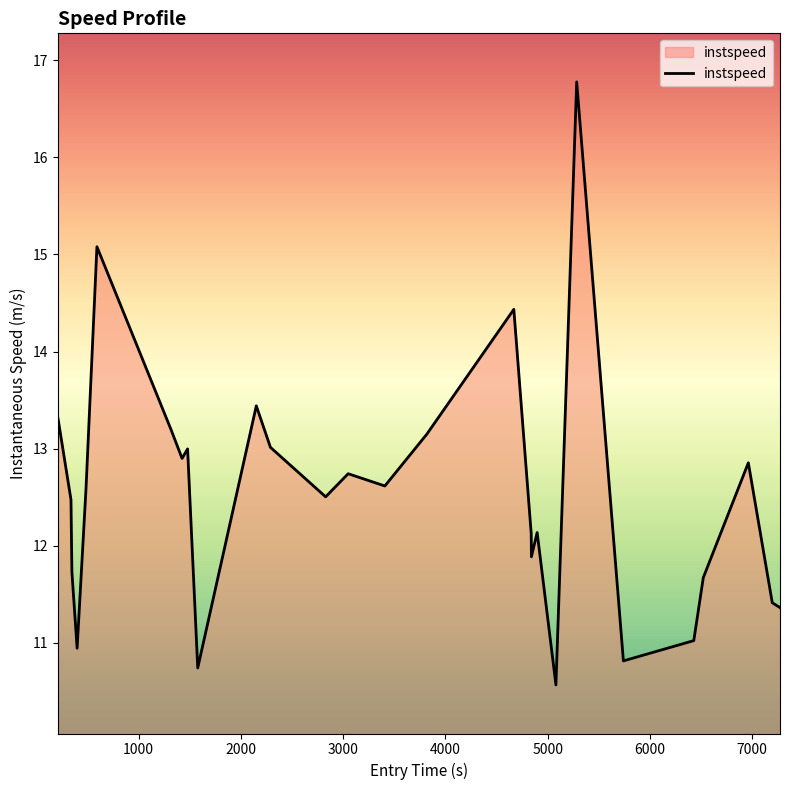

What is the minimum value shown in the chart?

10.6